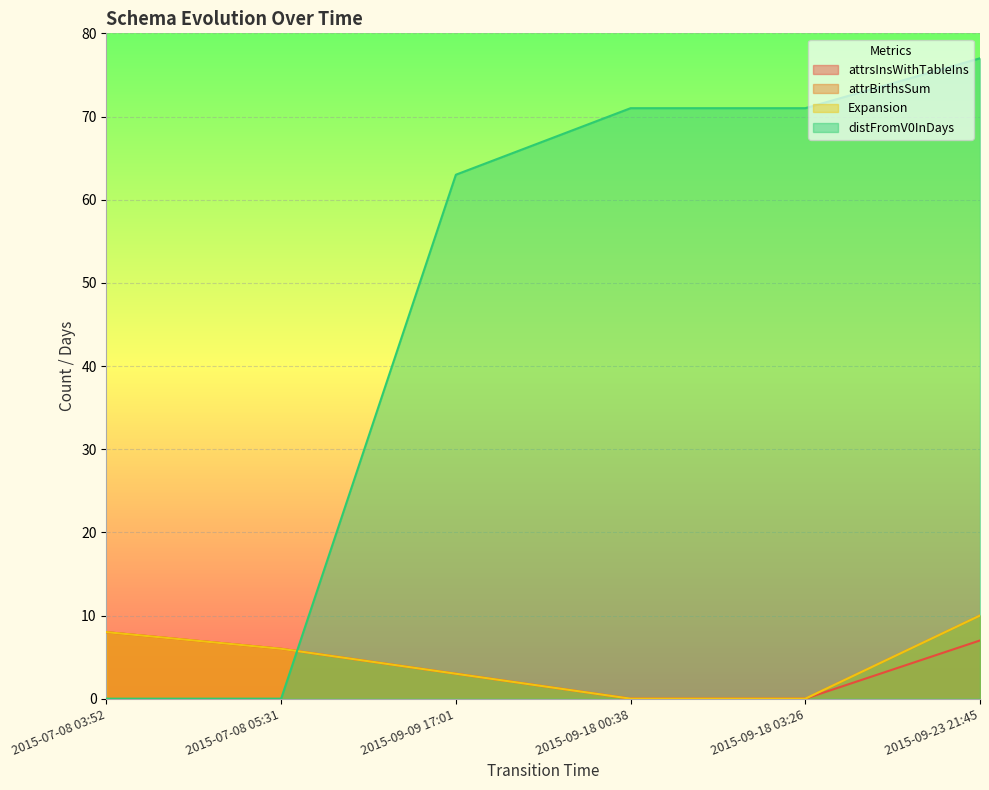

What is the difference between the second highest and minimum values in the attrsInsWithTableIns series?

7